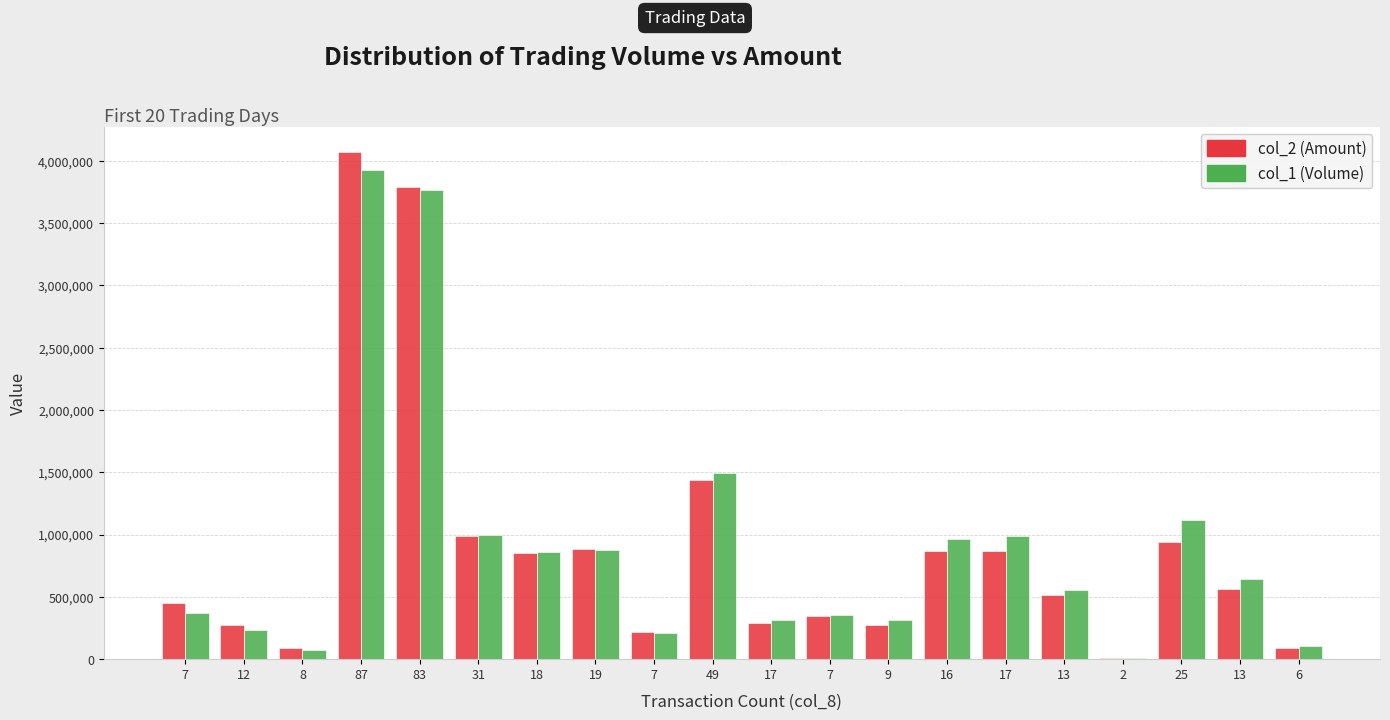

List the series in order of their overall mean, highest first.

col_1 (Volume), col_2 (Amount)